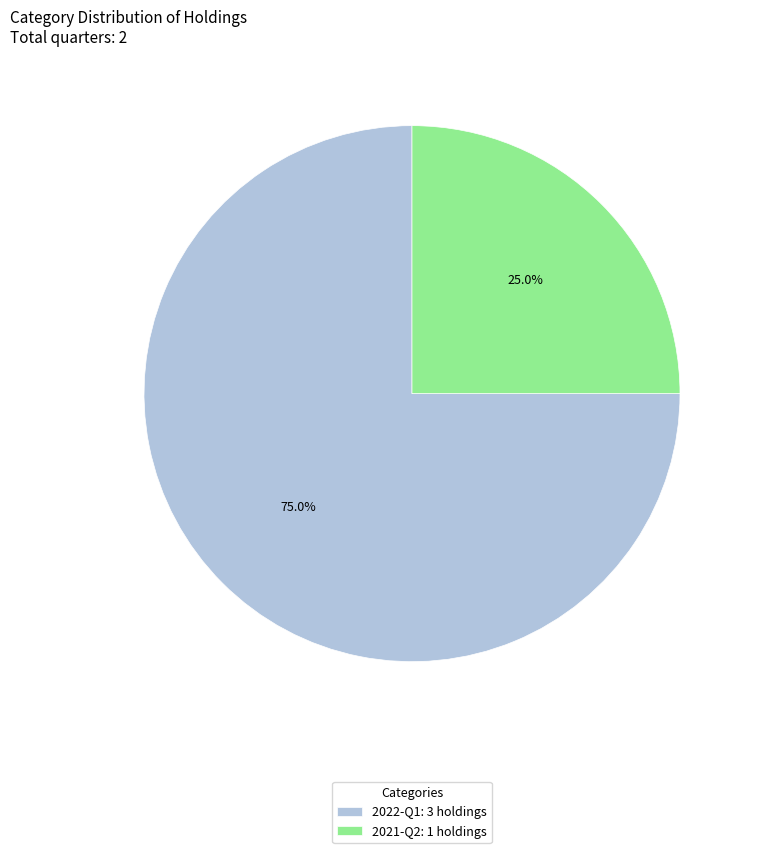

What percentage do 2021-Q2 and 2022-Q1 together represent?

100.0%